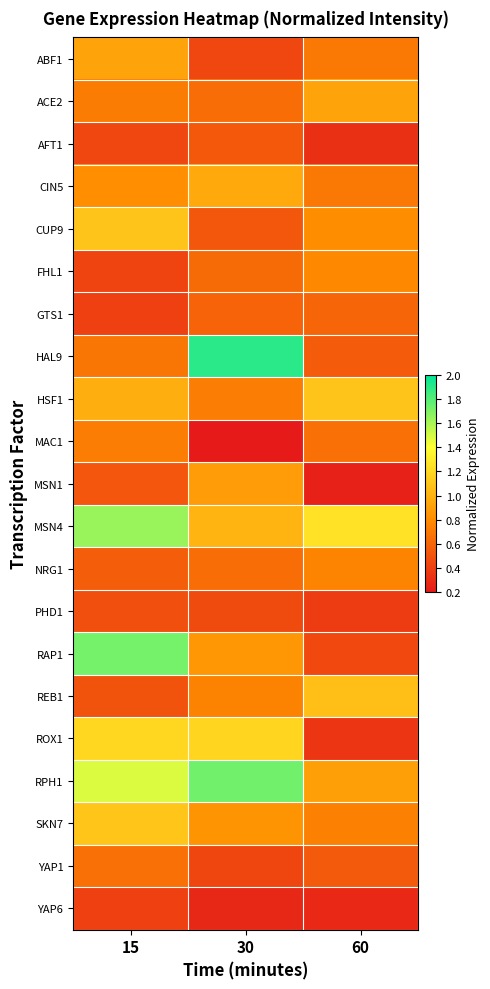

Which series has the largest range (max minus min)?

HAL9